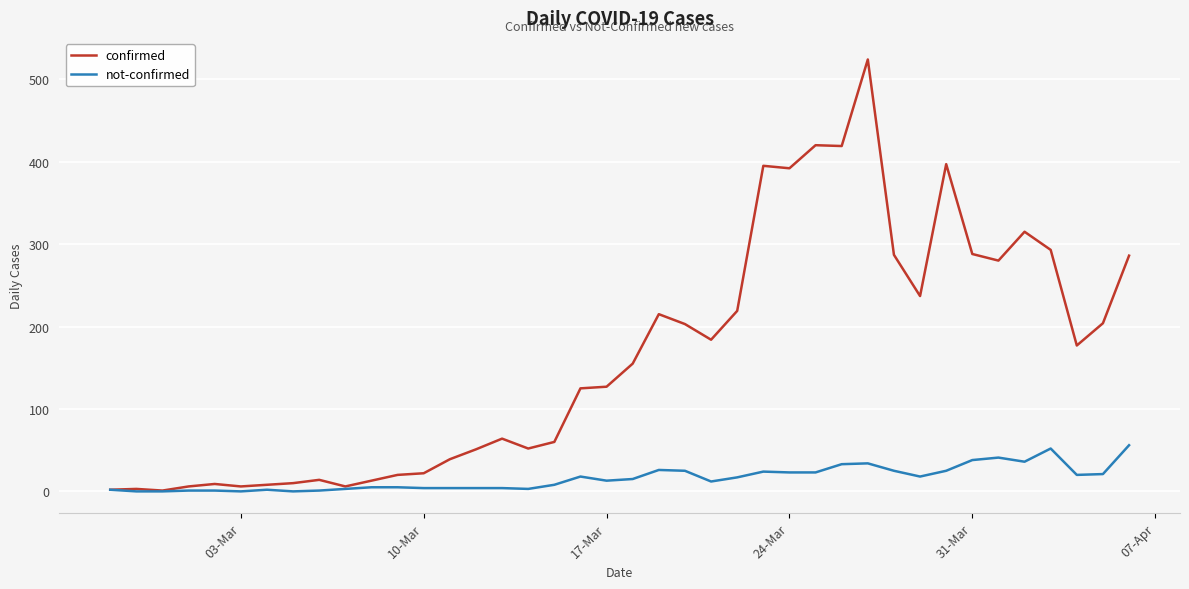

List the series in order of their overall mean, highest first.

confirmed, not-confirmed